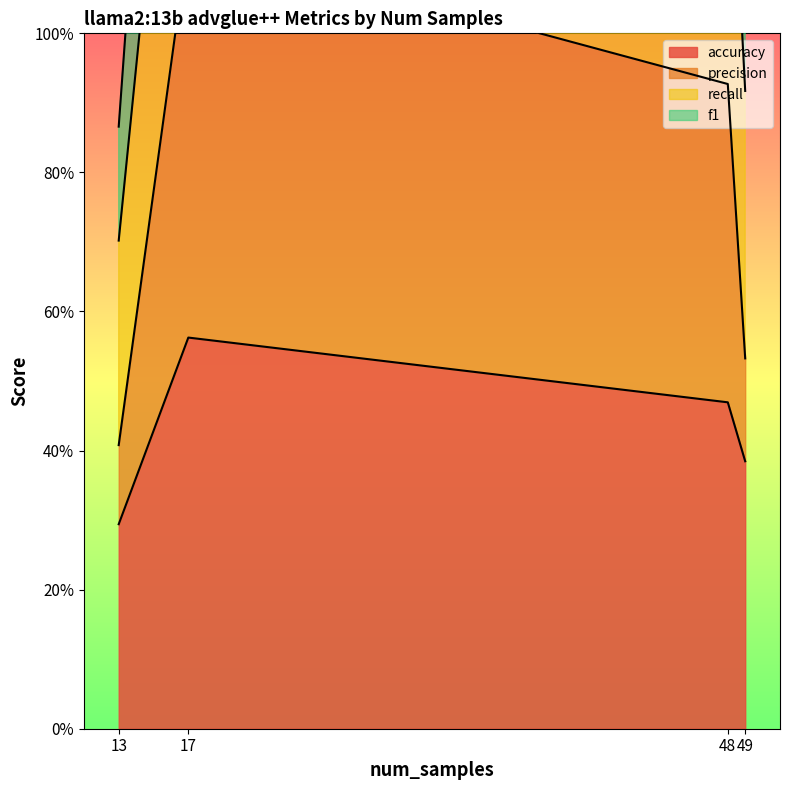

At how many categories does at least one series exceed 1?

3